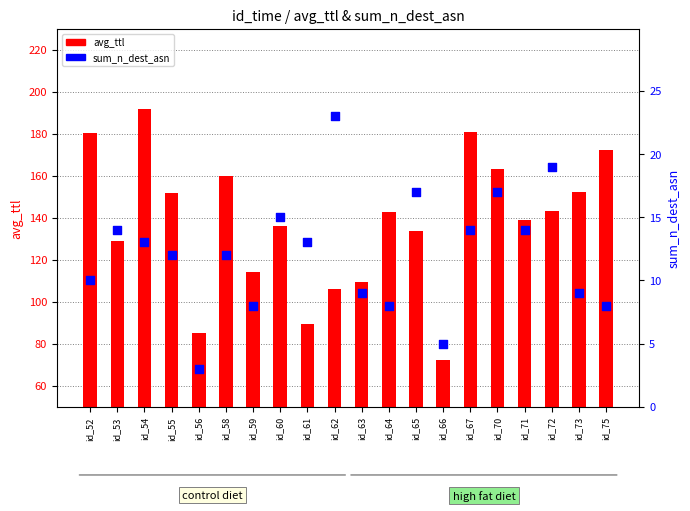

Which series reaches the maximum Y coordinate?

avg_ttl